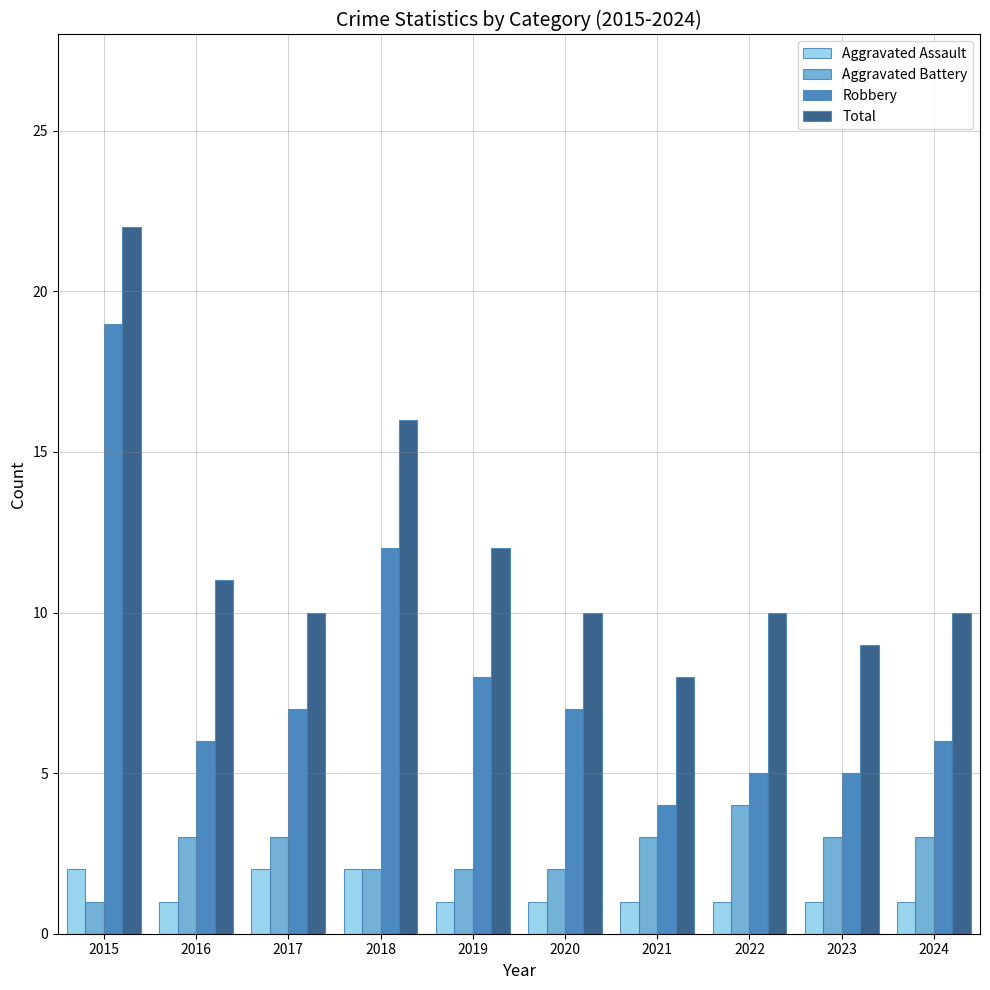

At which category is the sum across all series the highest?

2015